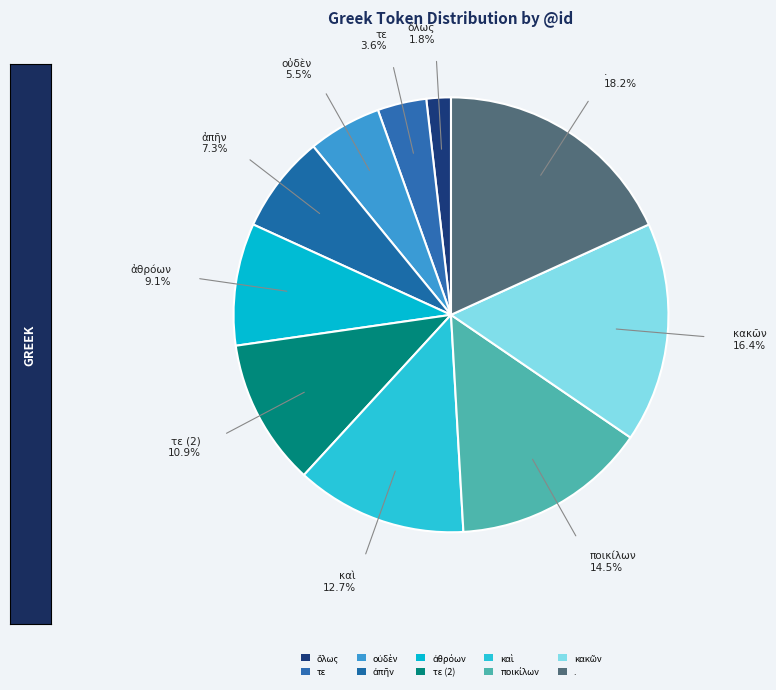

Is it true that κακῶν is 16% of the pie?

True